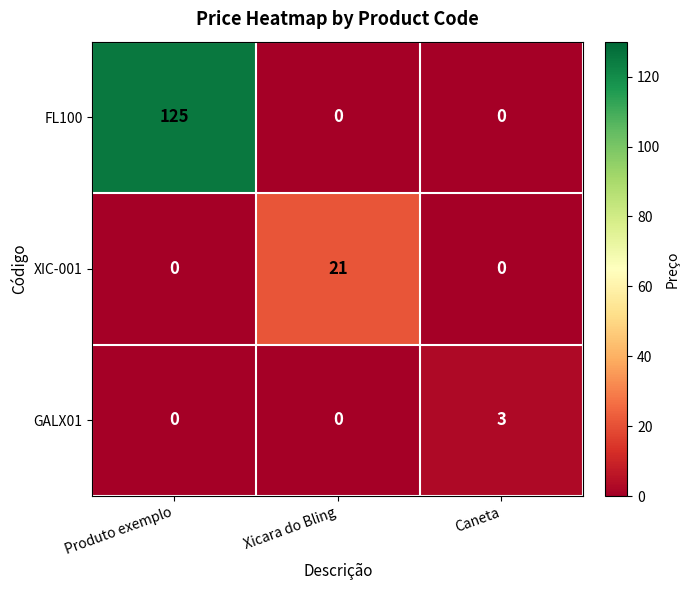

How many data points in FL100 are above 0?

1